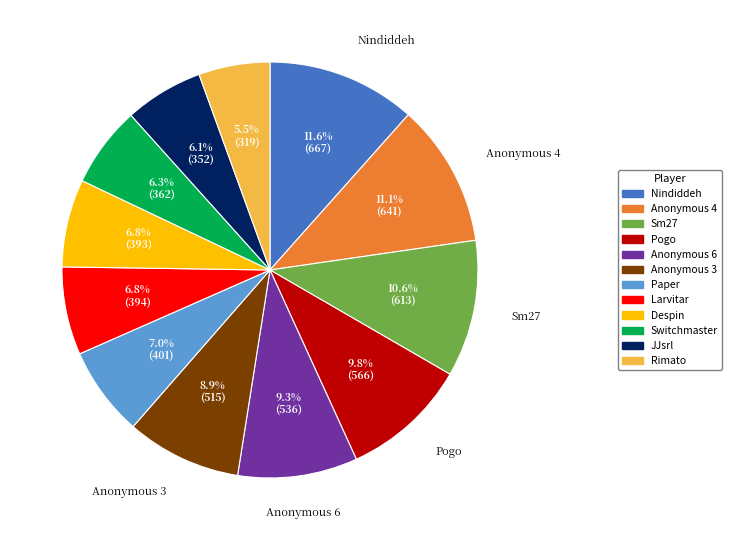

Is there a majority slice in this chart?

No